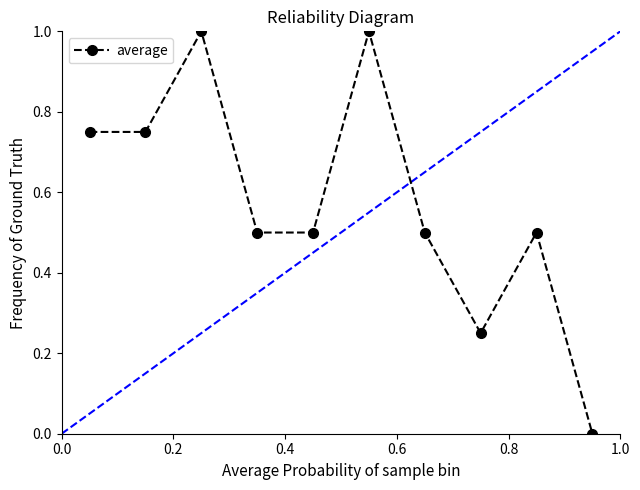

What is the greatest value displayed?

1.0